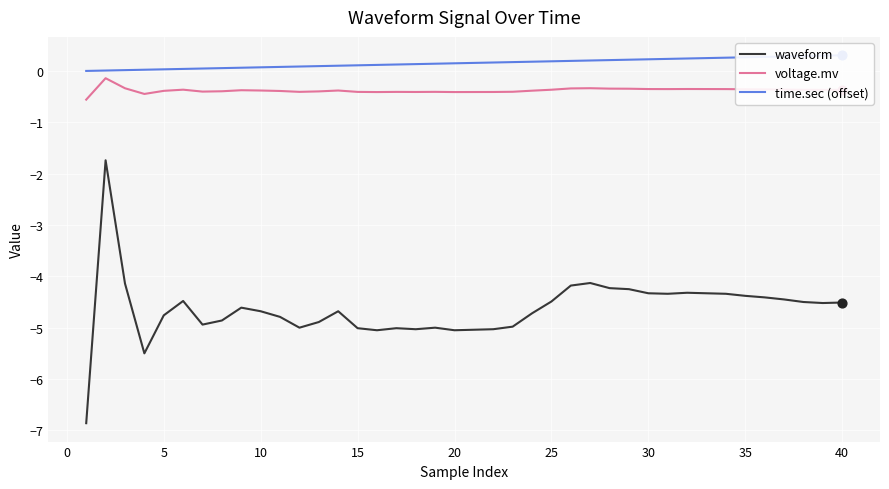

Which series has the widest spread of Y values?

waveform